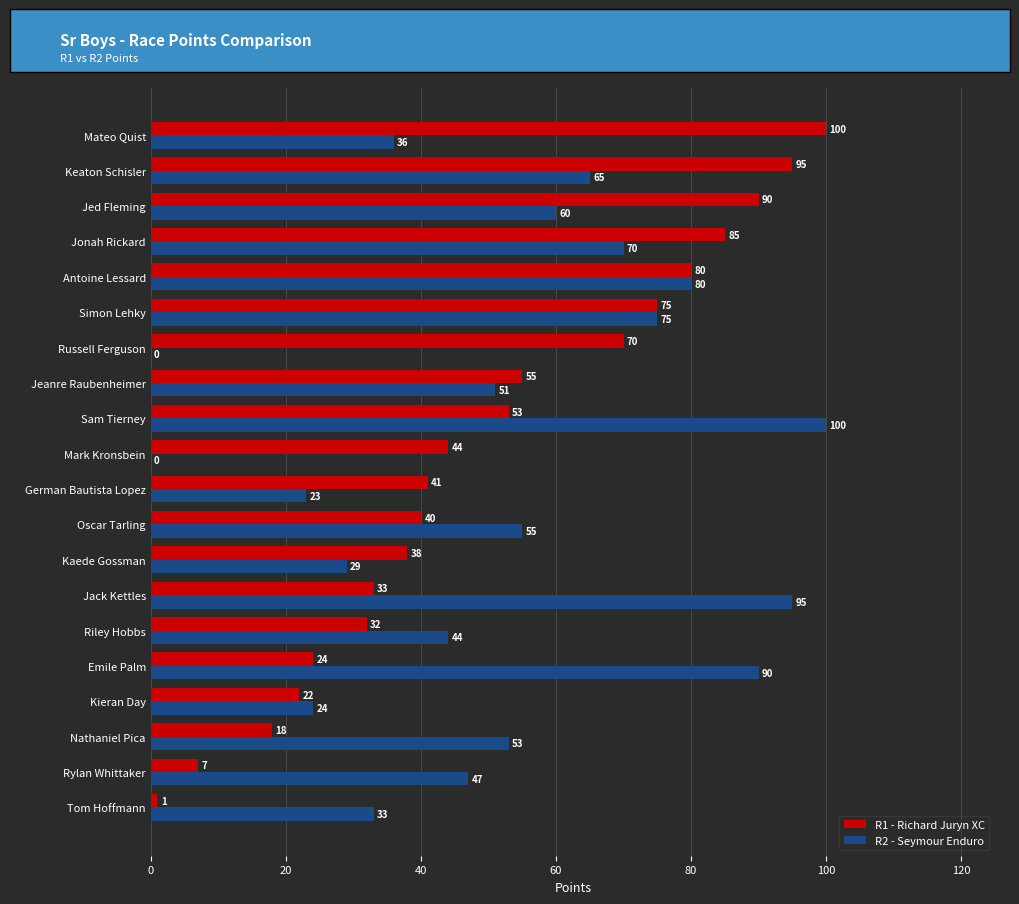

What is the sum of all R1 - Richard Juryn XC values?

1003